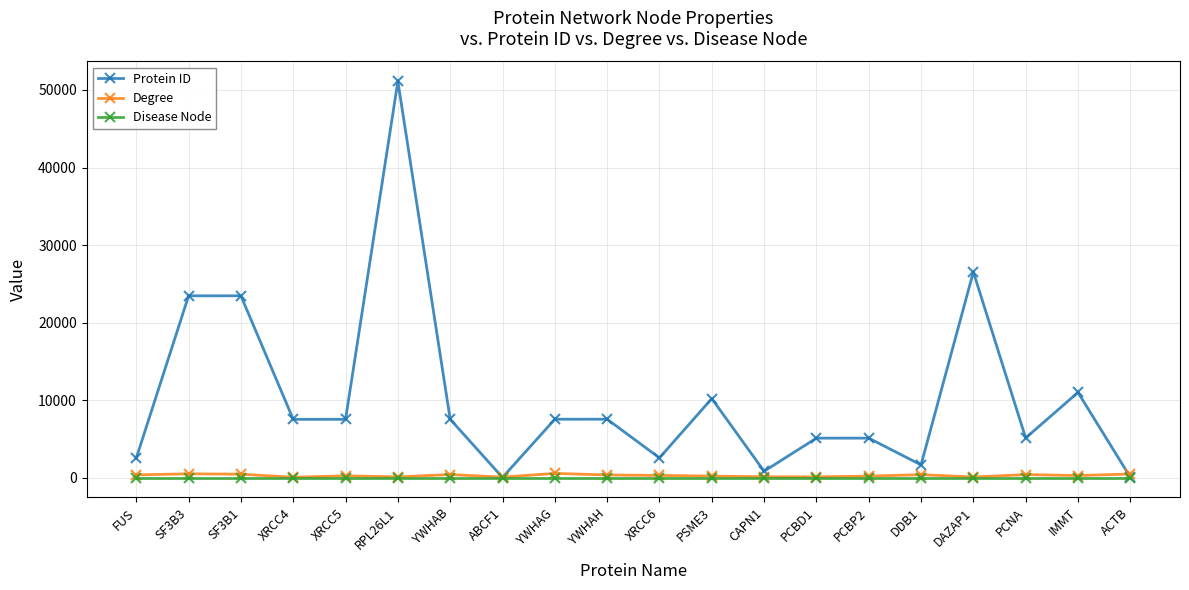

Which series has the largest range (max minus min)?

Protein ID